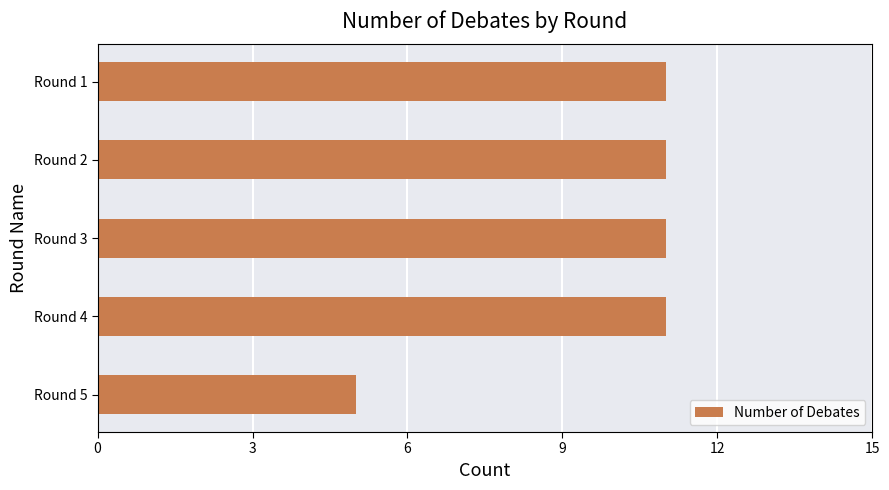

What is the ratio of the value at Round 5 to the value at Round 4?

0.5